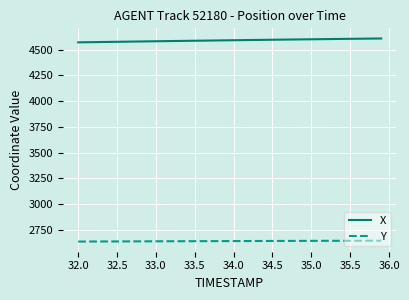

List the series in order of their peak value, highest first.

X, Y